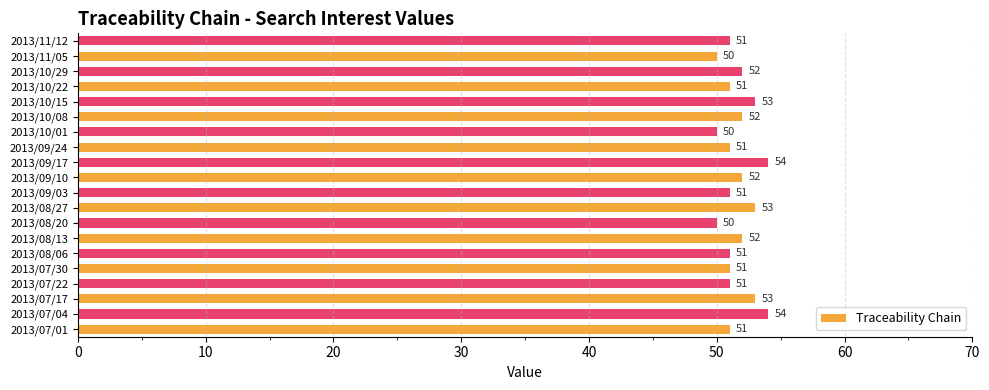

What is the difference between the maximum and minimum values?

4